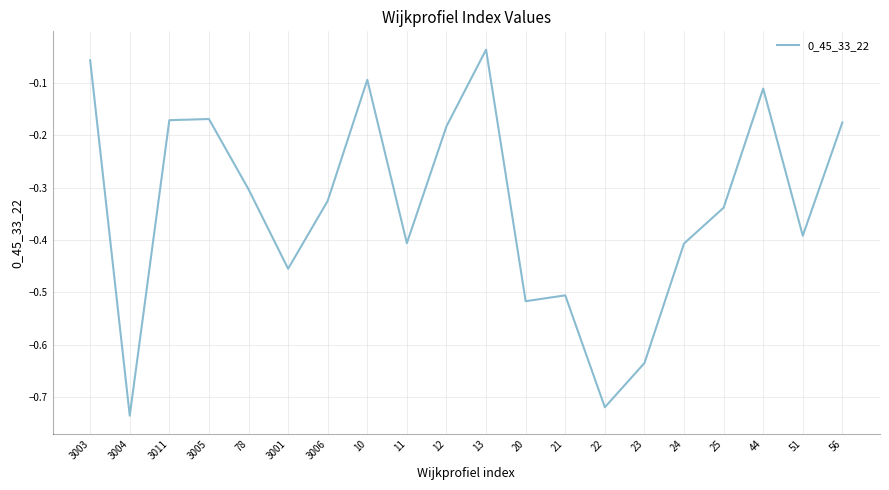

What is the difference between the maximum and minimum values?

0.7